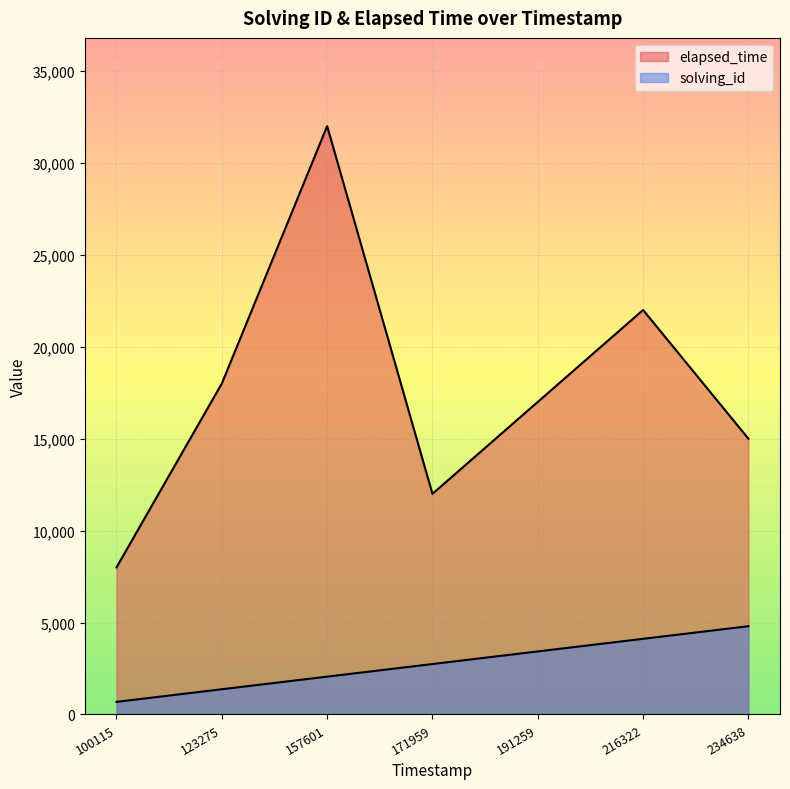

Reading right to left, what are all the values shown in this chart?

solving_id: 4800.0	4114.3	3428.6	2742.9	2057.1	1371.4	685.7
elapsed_time: 15000.0	22000.0	17000.0	12000.0	32000.0	18000.0	8000.0